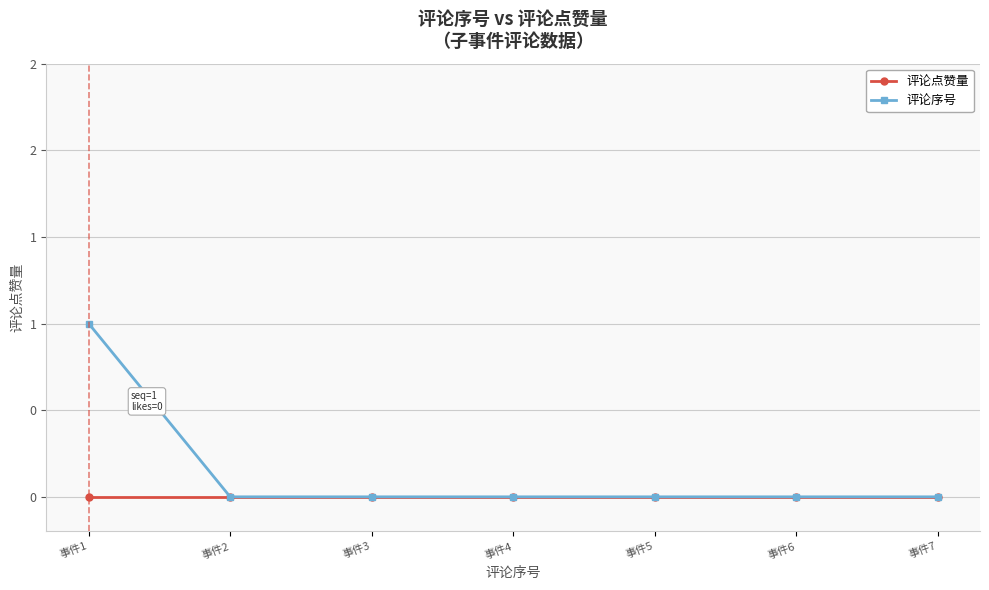

The 评论点赞量 series shows 0 at 事件1. True or false?

True